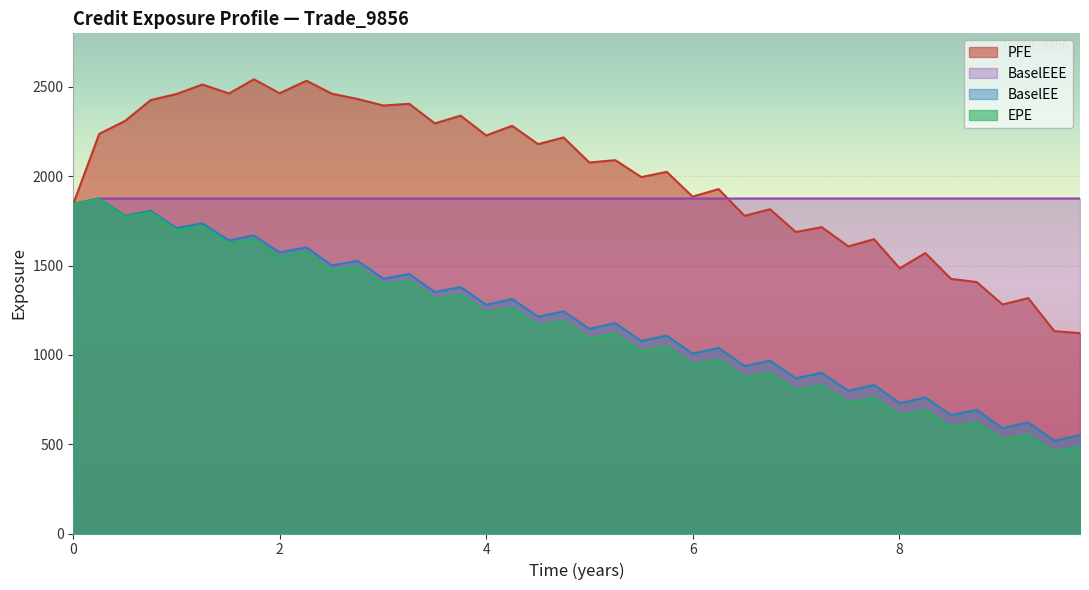

At which label does PFE first exceed 2089?

2016-10-06